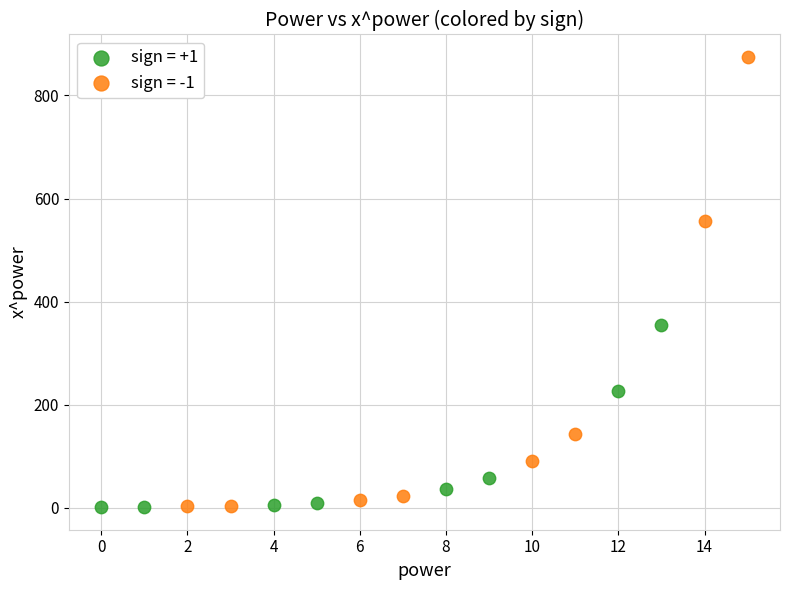

Which series has the largest Y range (max minus min)?

sign = -1